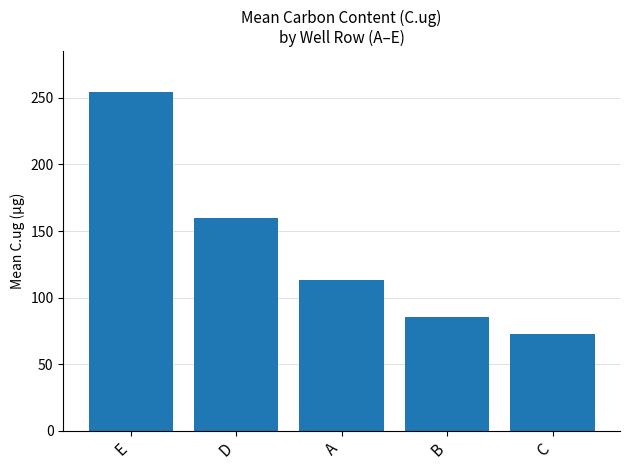

Rank the categories by value from lowest to highest.

C, B, A, D, E